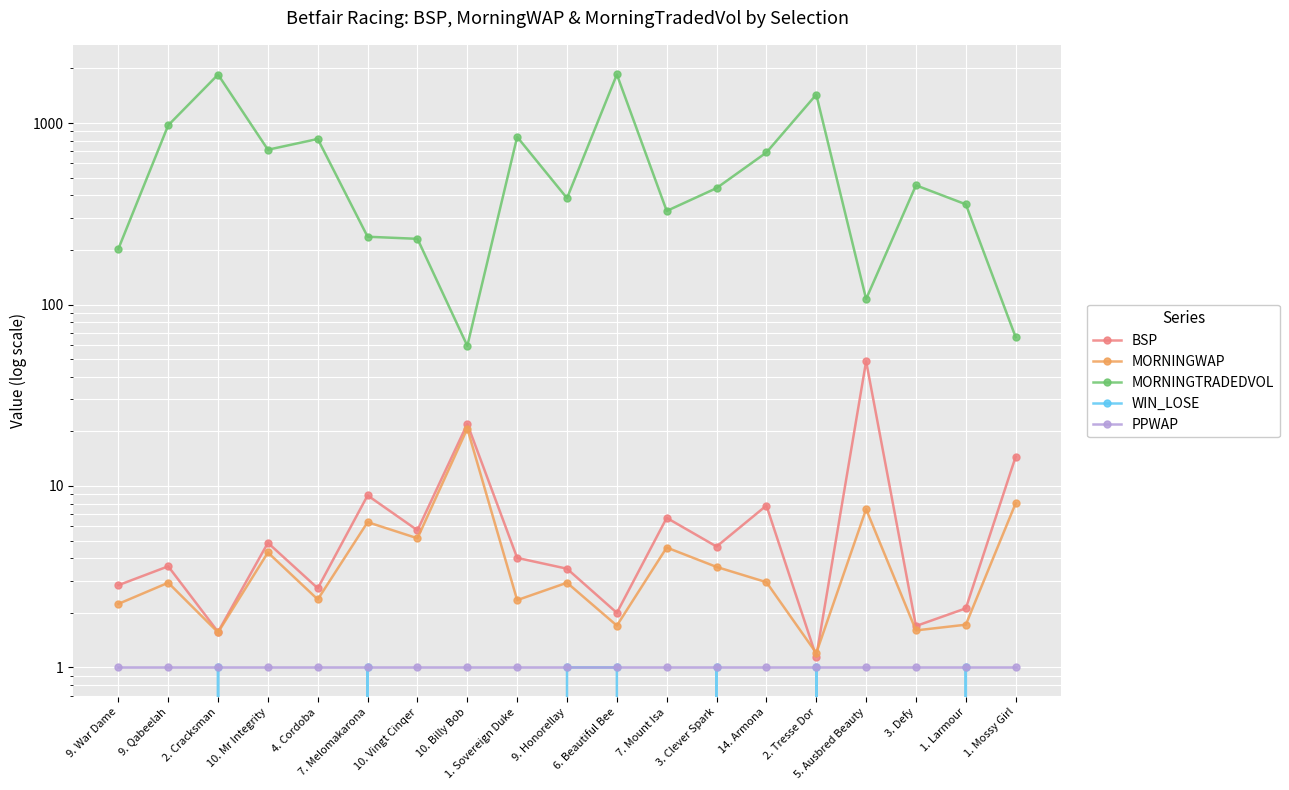

True or false: MORNINGWAP has more than 1 points higher than both neighbors.

True